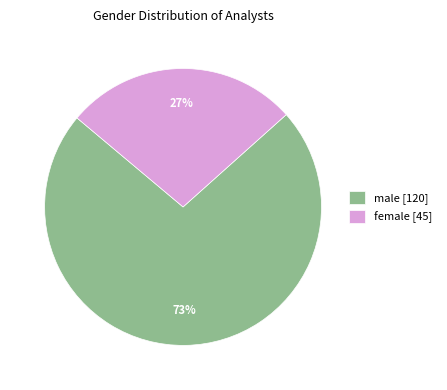

To the nearest percent, what is the average slice percentage?

50%